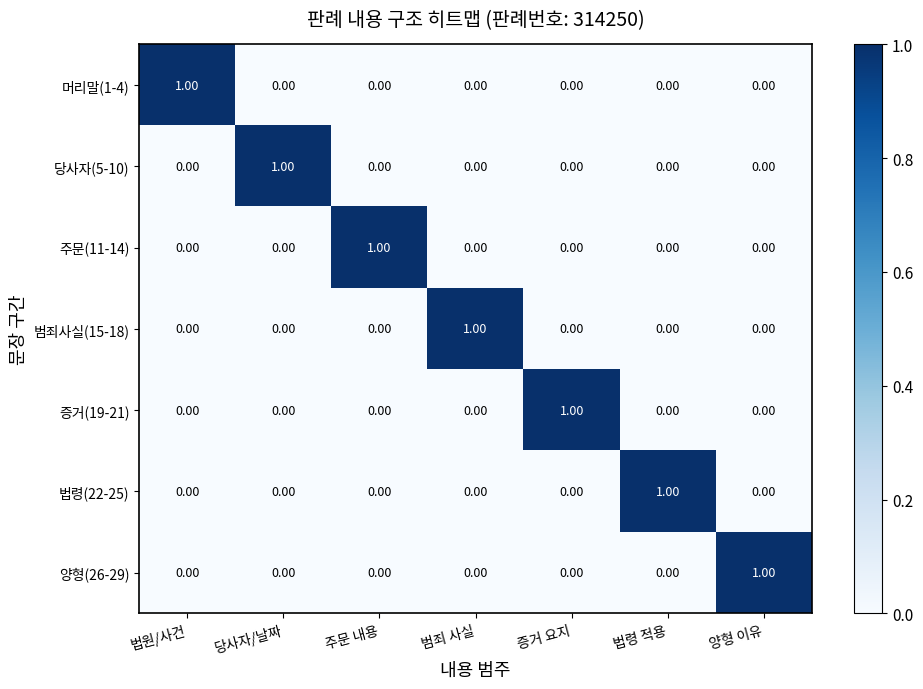

At how many categories does at least one series exceed 0?

7